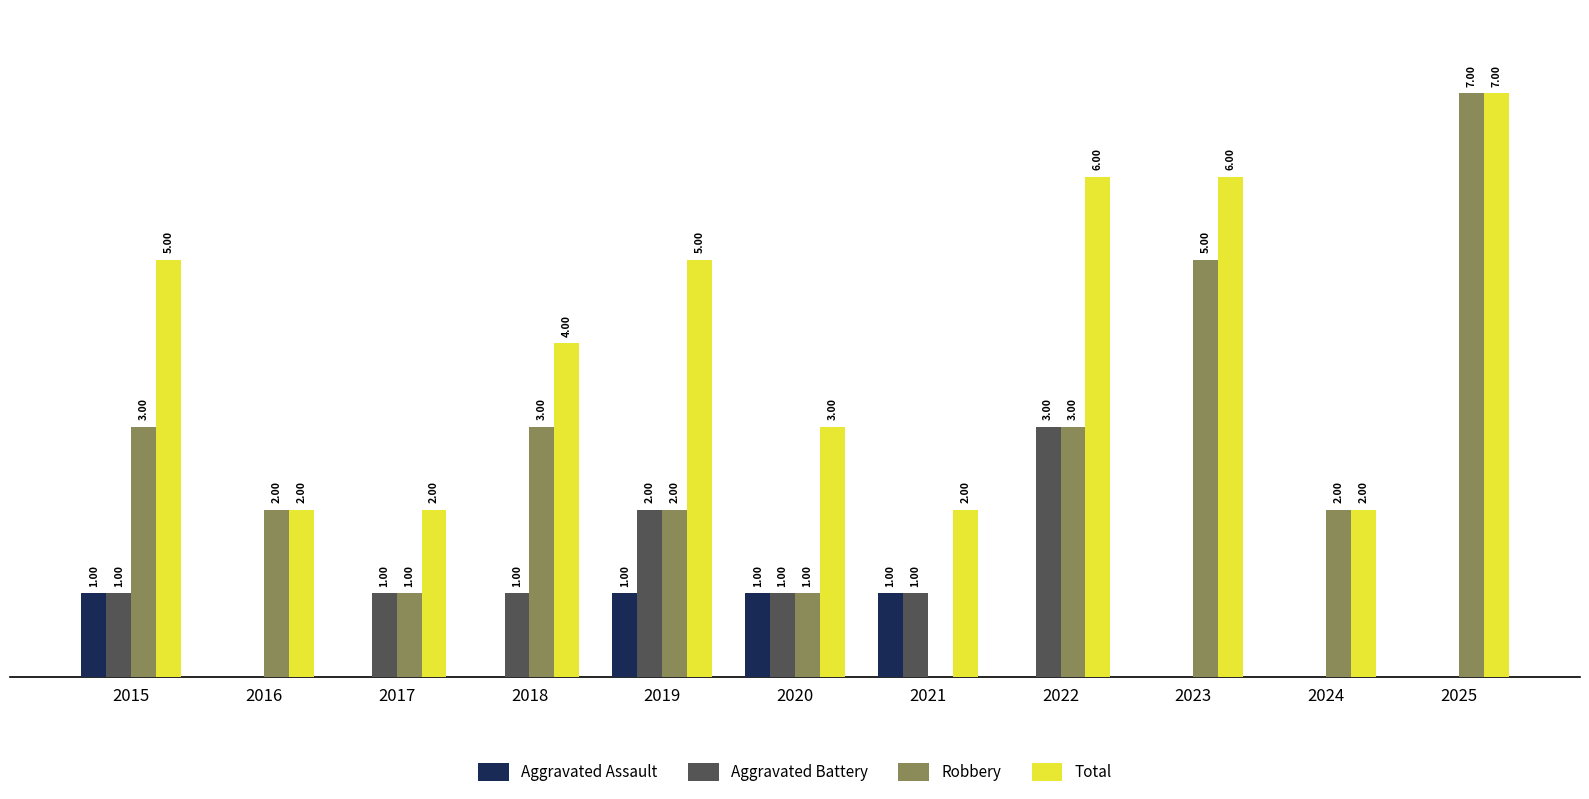

Is the value of Total at 2016 greater than the value of Aggravated Battery at 2017?

Yes